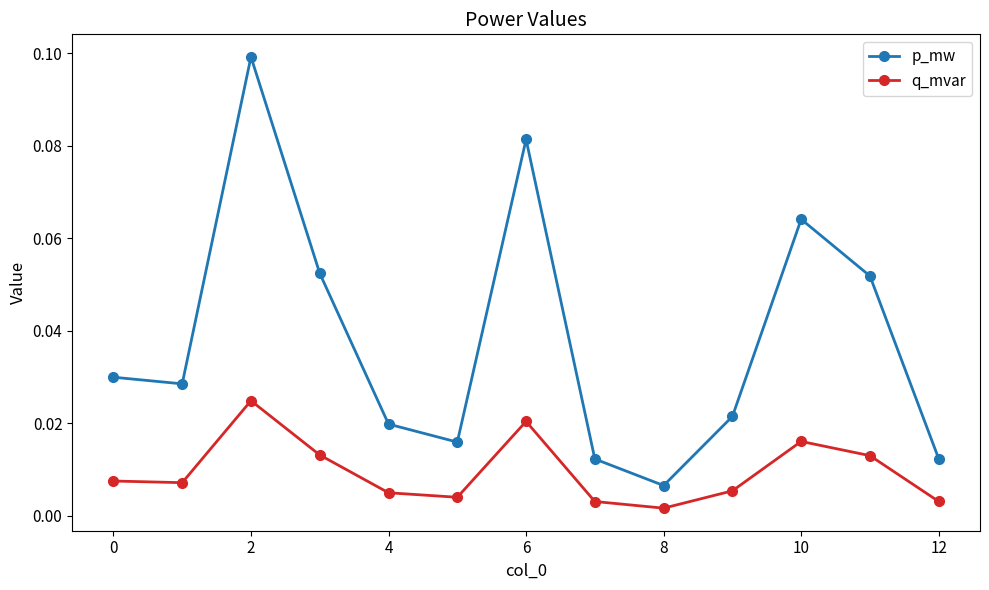

True or false: p_mw and q_mvar cross at least once.

False